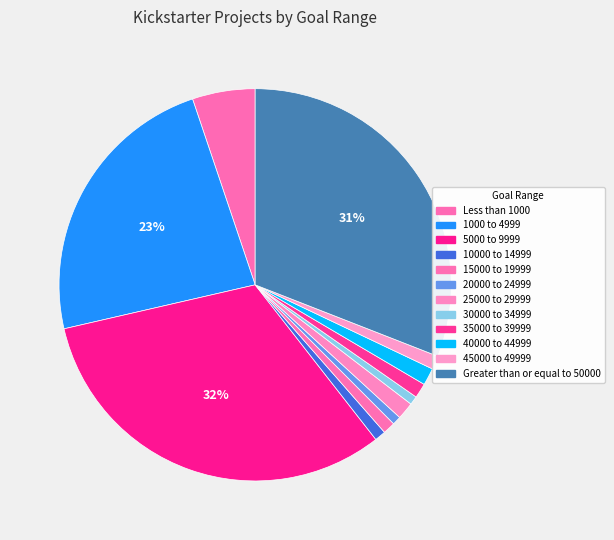

Is there a majority slice in this chart?

No